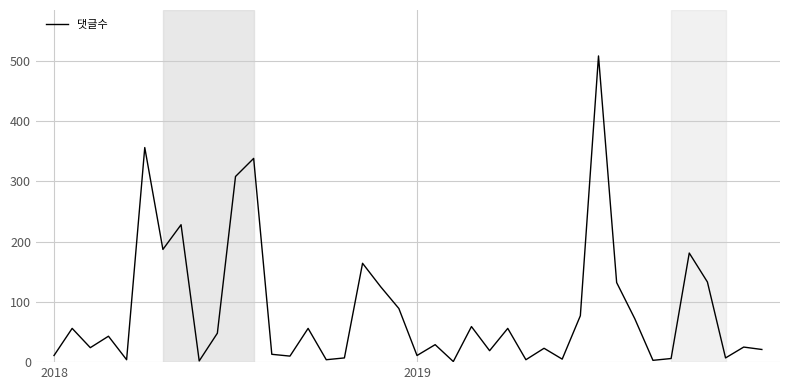

What is the difference between the maximum and minimum values?

507